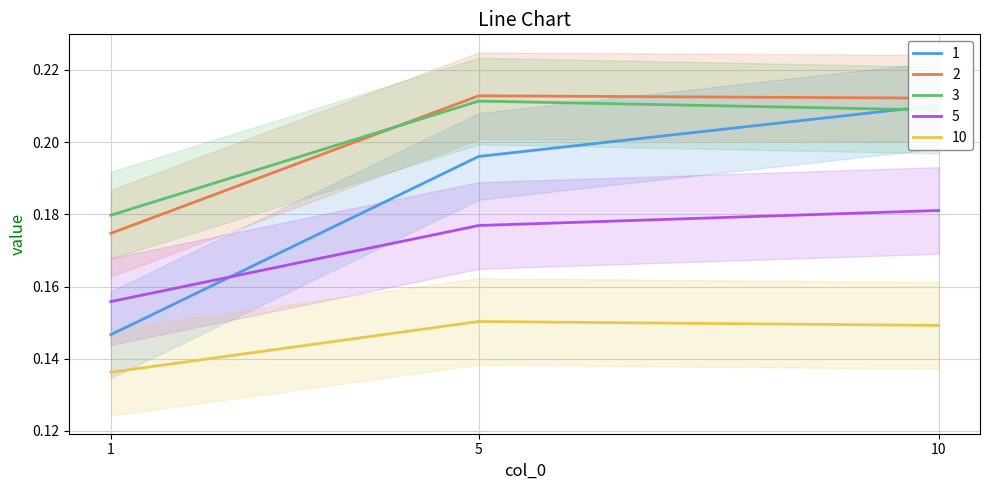

Does the chart display data point markers on the line(s)?

No